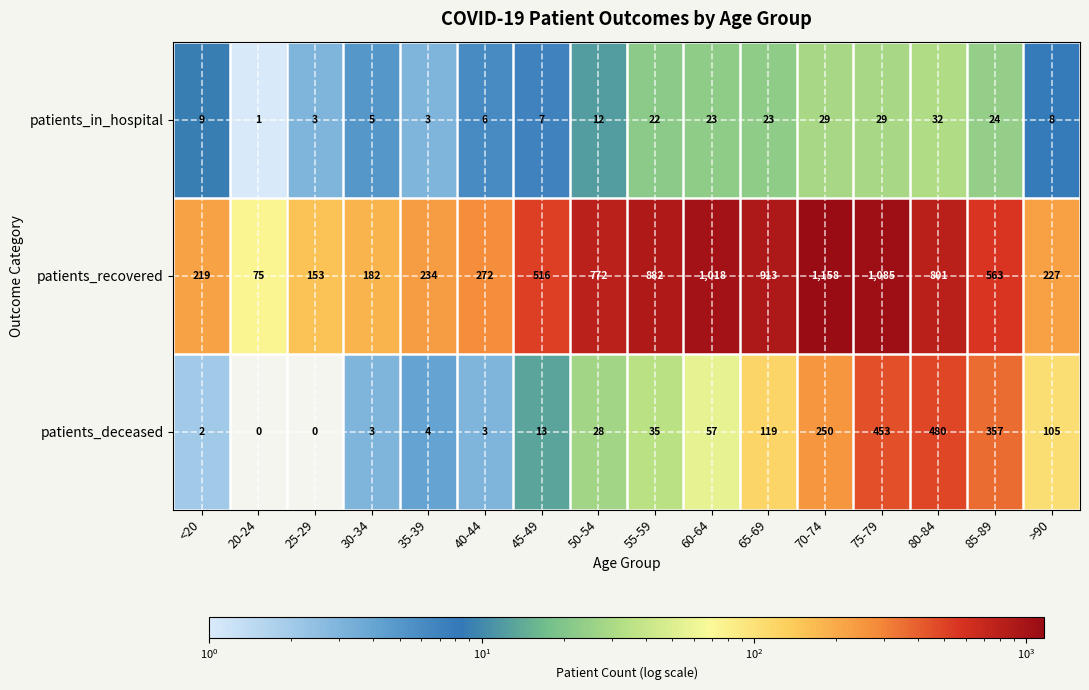

What is the difference between the maximum and second lowest values in the patients_deceased series?

480